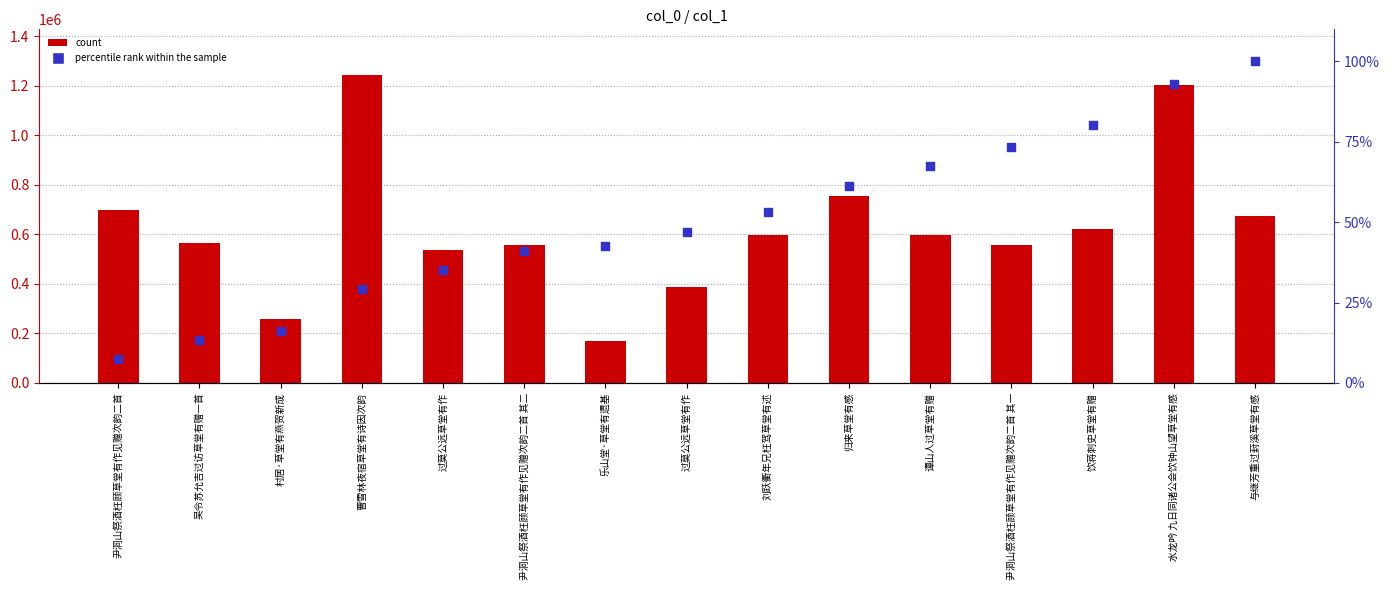

What are all the series names shown in the legend?

count, percentile rank within the sample